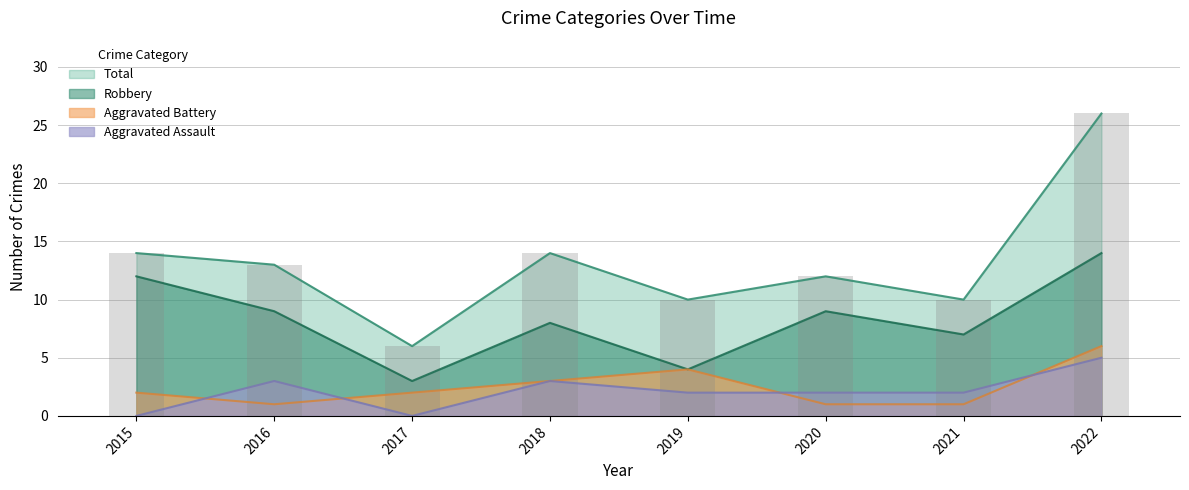

Which has a higher value, 2017 or 2021?

2021